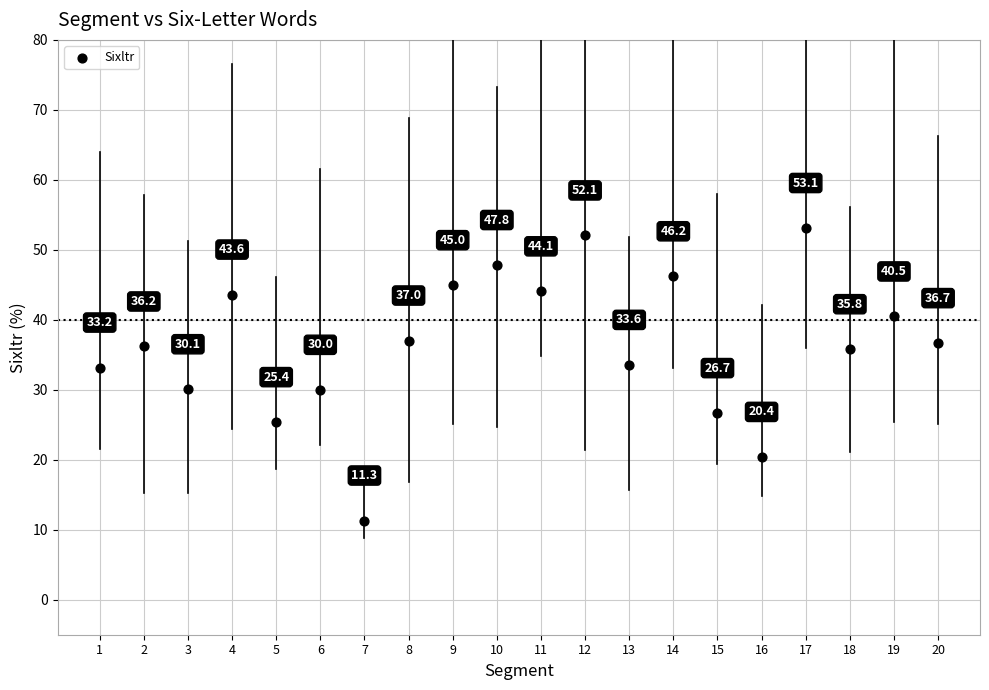

What is the range of X values (max minus min)?

19.0